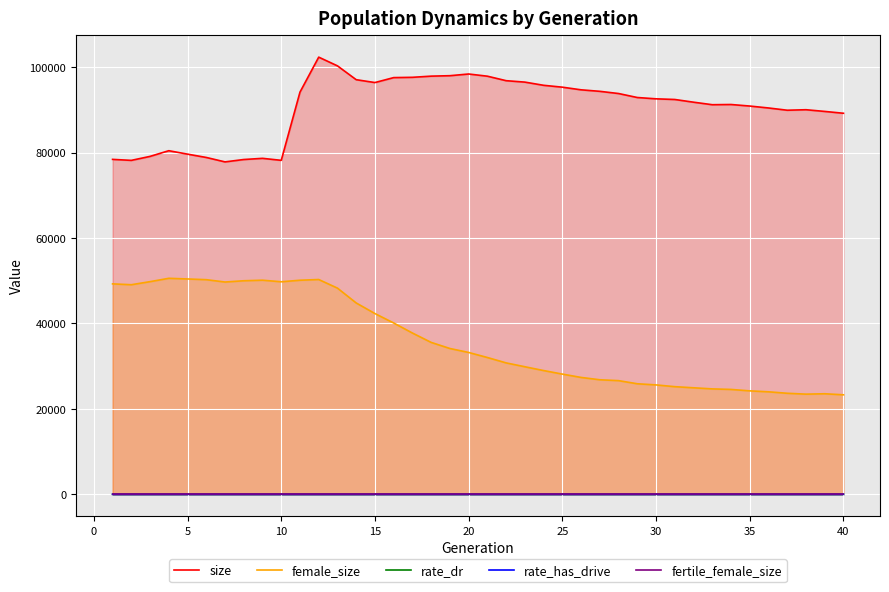

What is the greatest value displayed?

102367.0